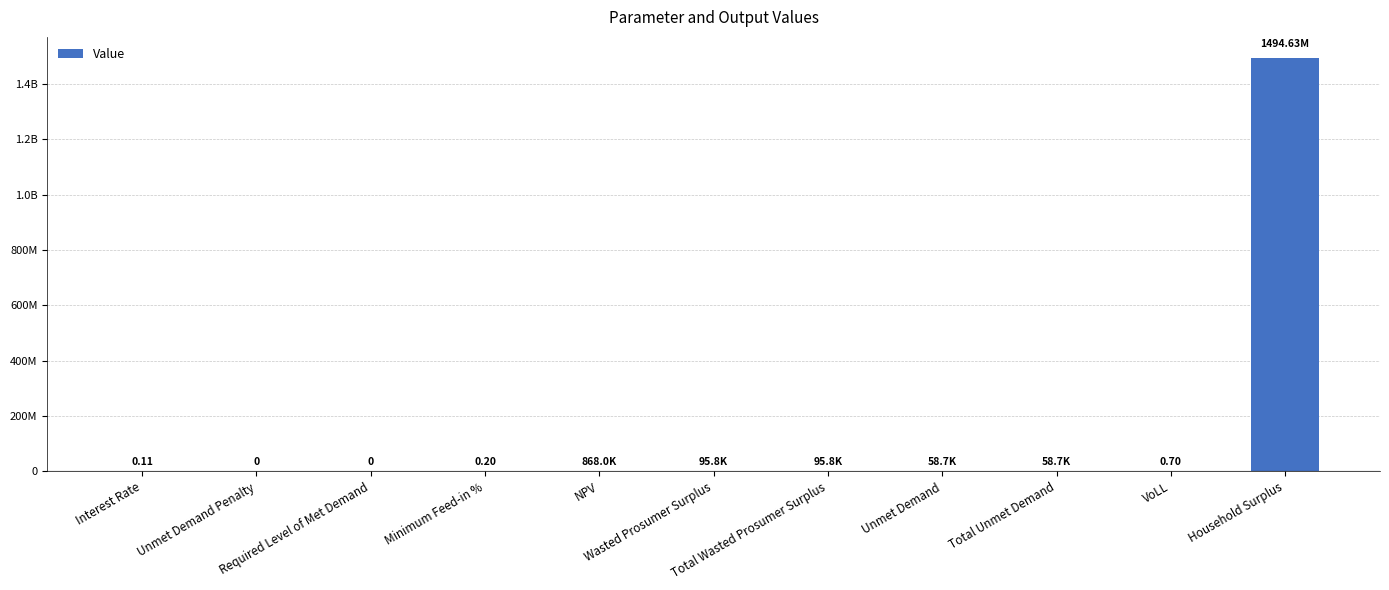

Reading right to left, extract all data points from this chart.

1494626603.3	0.7	58663.6	58663.6	95782.8	95782.8	867953.2	0.2	0.0	0.0	0.1